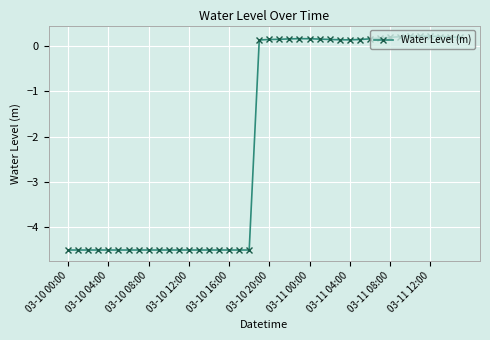

How many categories are shown in the chart?

40